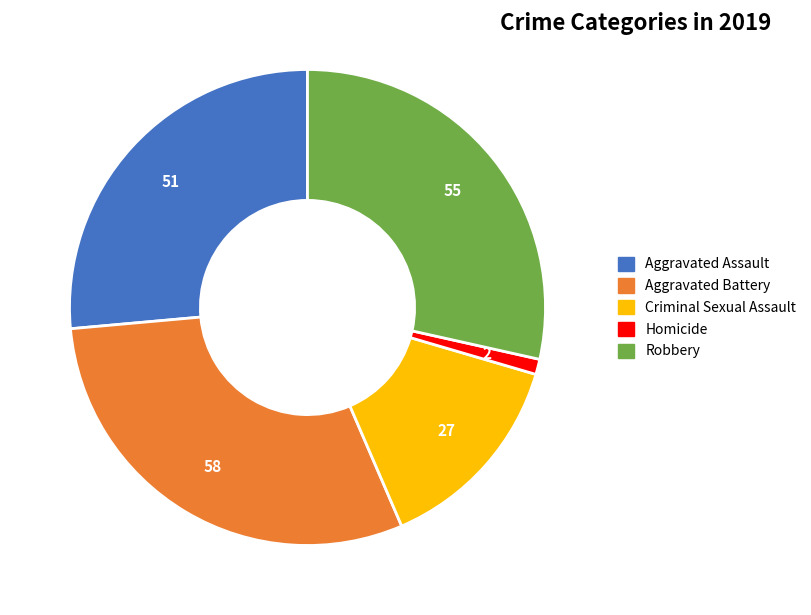

The Robbery slice represents 28% of the pie. True or false?

True